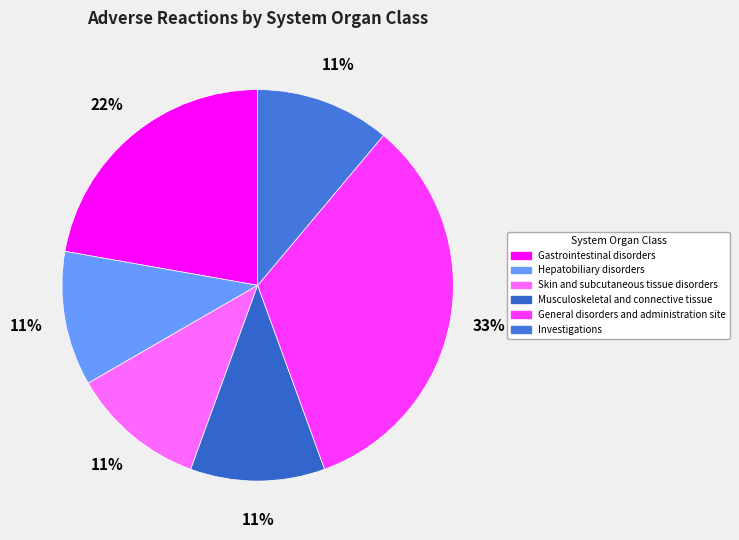

Rank the categories by value from lowest to highest.

Hepatobiliary disorders, Skin and subcutaneous tissue disorders, Musculoskeletal and connective tissue, Investigations, Gastrointestinal disorders, General disorders and administration site